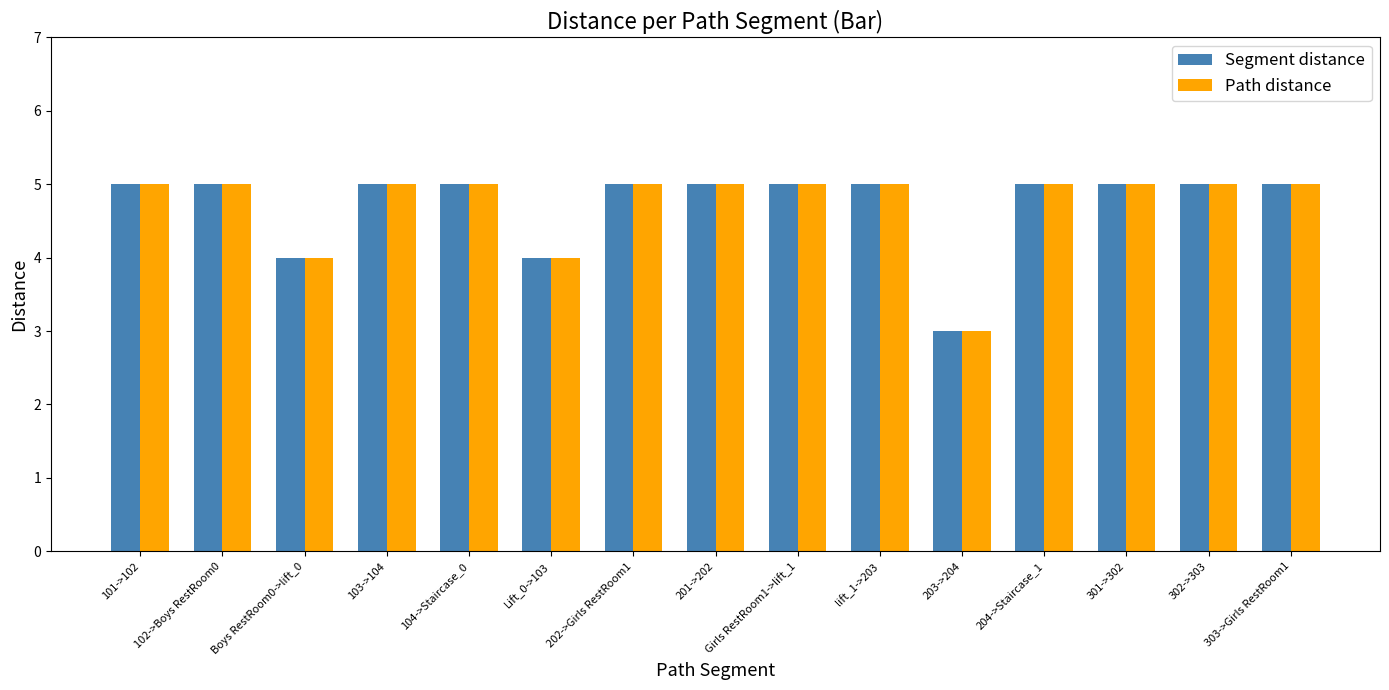

Which category has the lowest value in the Segment distance series?

203->204